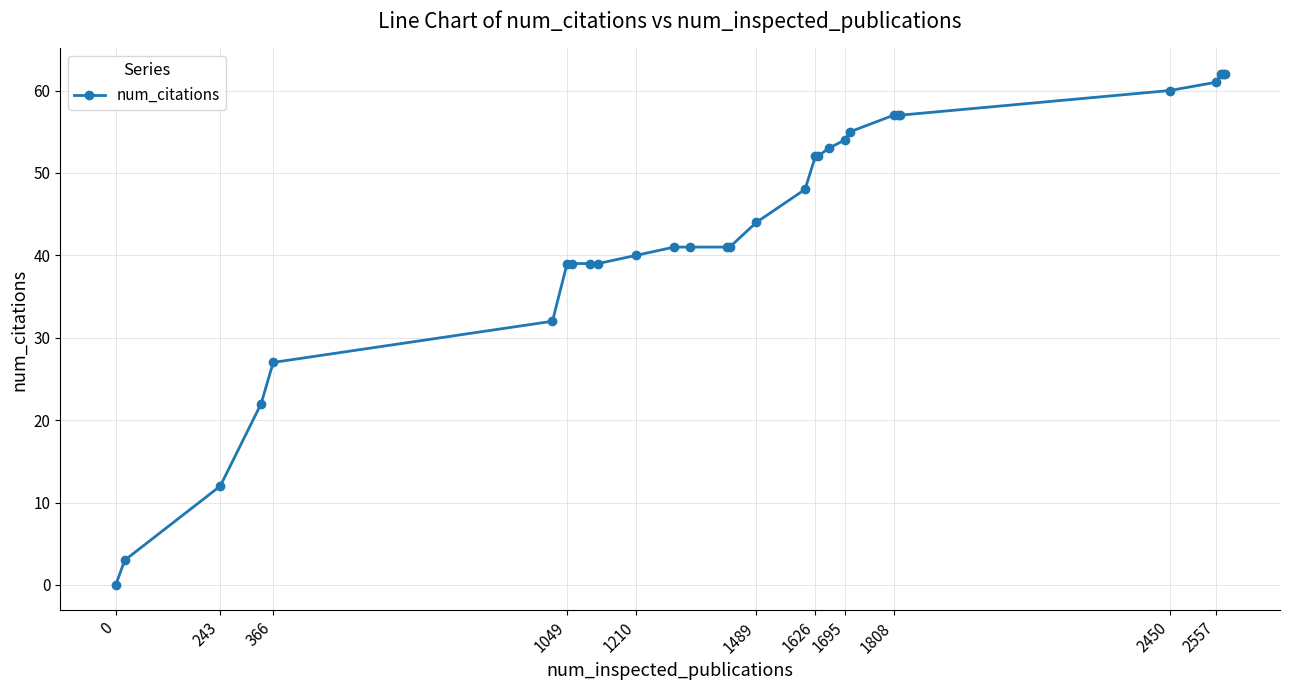

Count the number of data series in this chart.

1